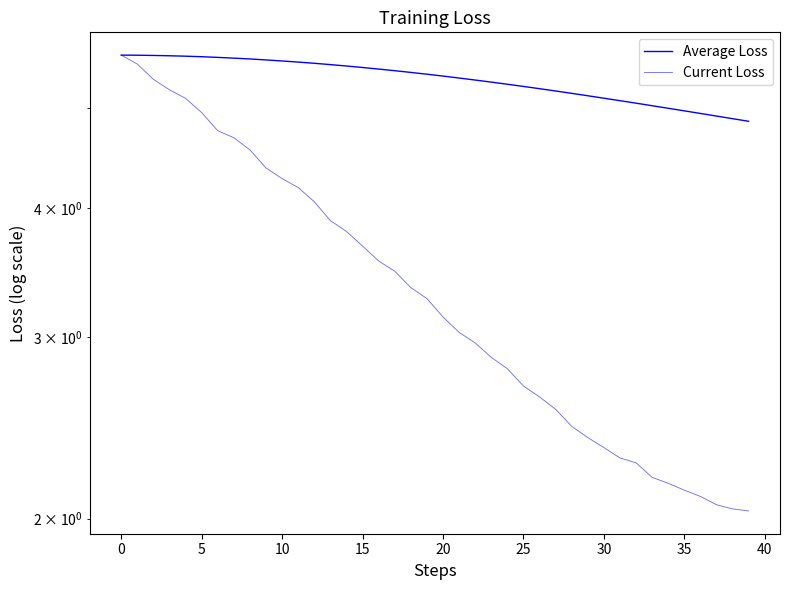

What is the sum of all Current Loss values?

136.7